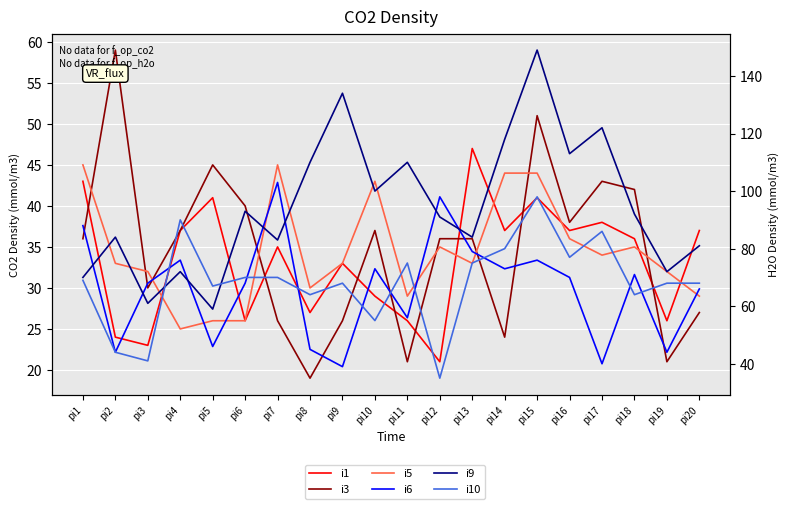

True or false: i6 and i9 intersect in this chart.

True